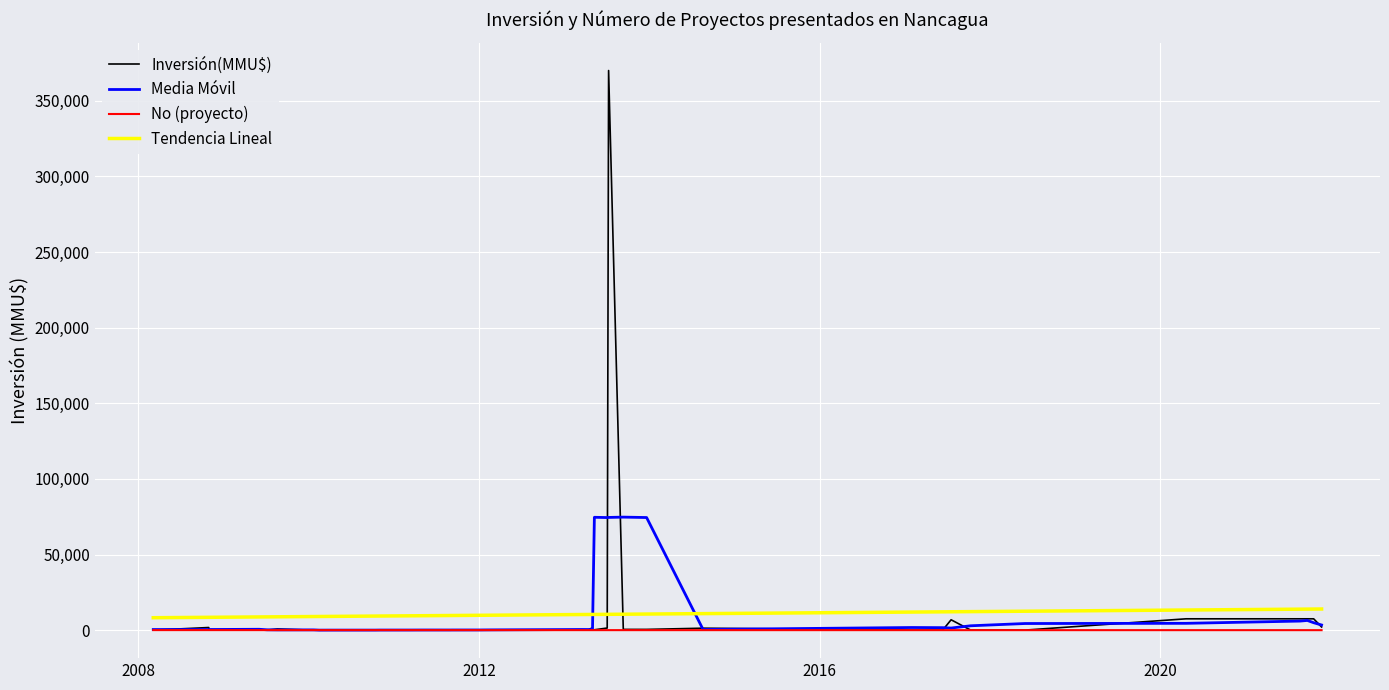

Which series has the widest spread of values?

Inversión(MMU$)